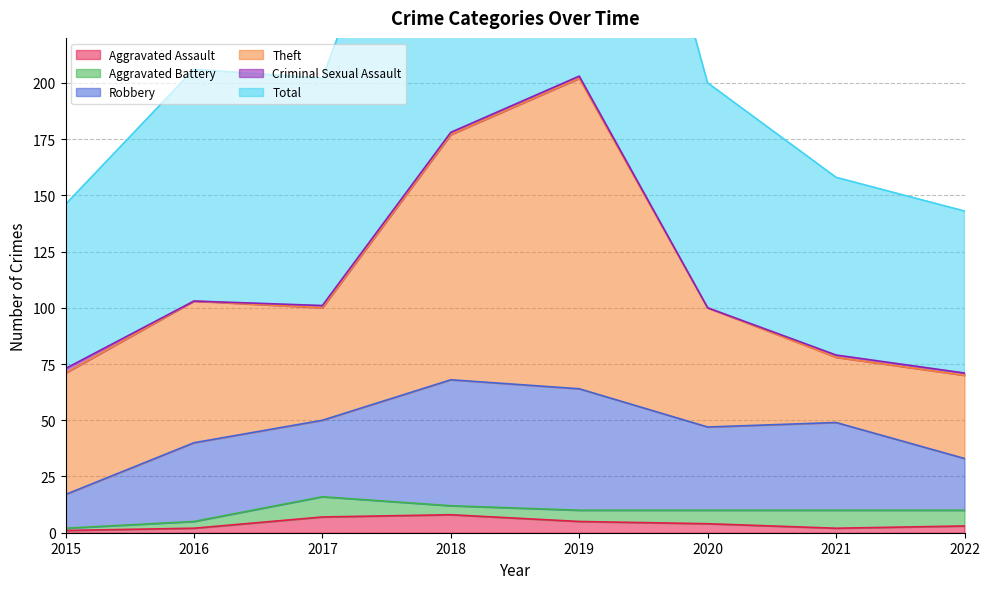

Where is the first local maximum for Total?

2016